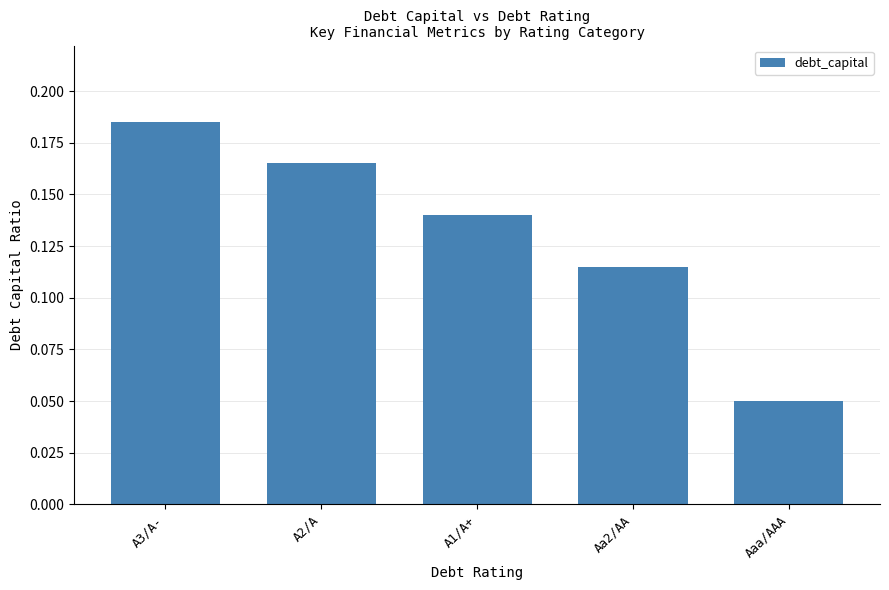

Which label corresponds to the largest value in the chart?

A3/A-